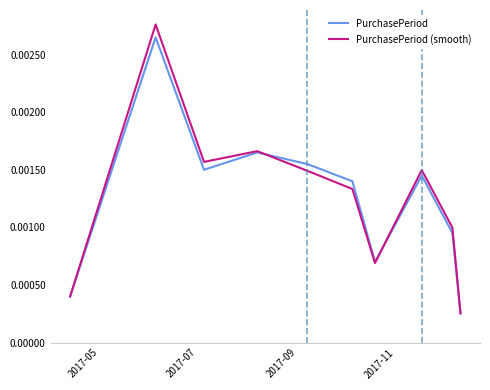

Which series has the largest range (max minus min)?

PurchasePeriod (smooth)